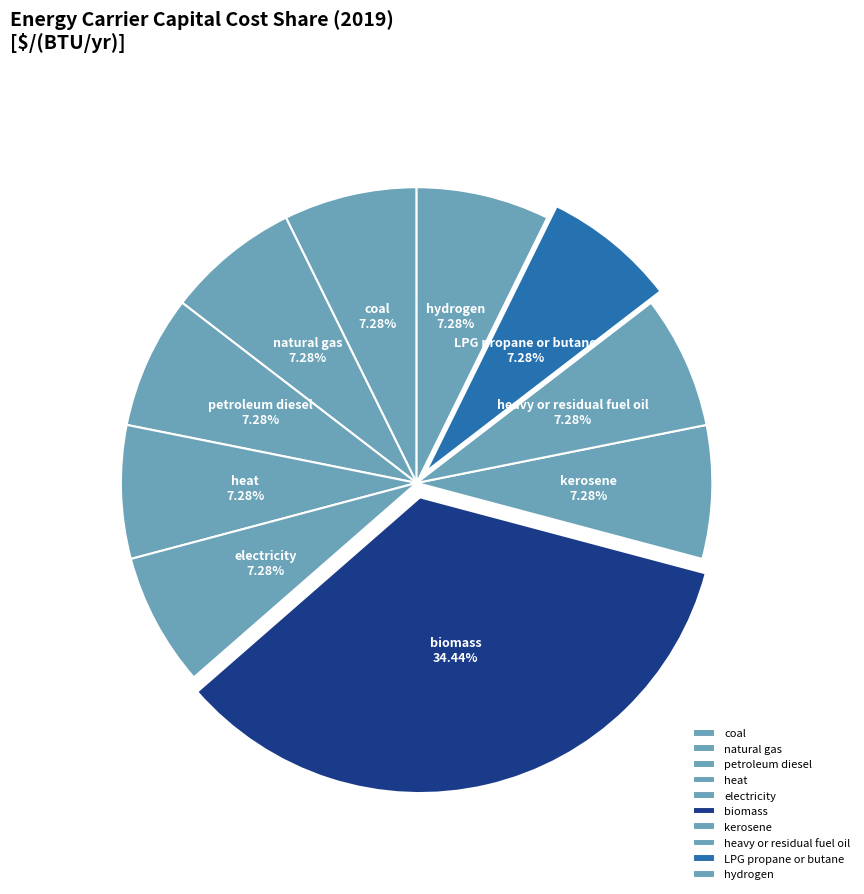

Do heavy or residual fuel oil and LPG propane or butane together represent more than half of the pie?

No